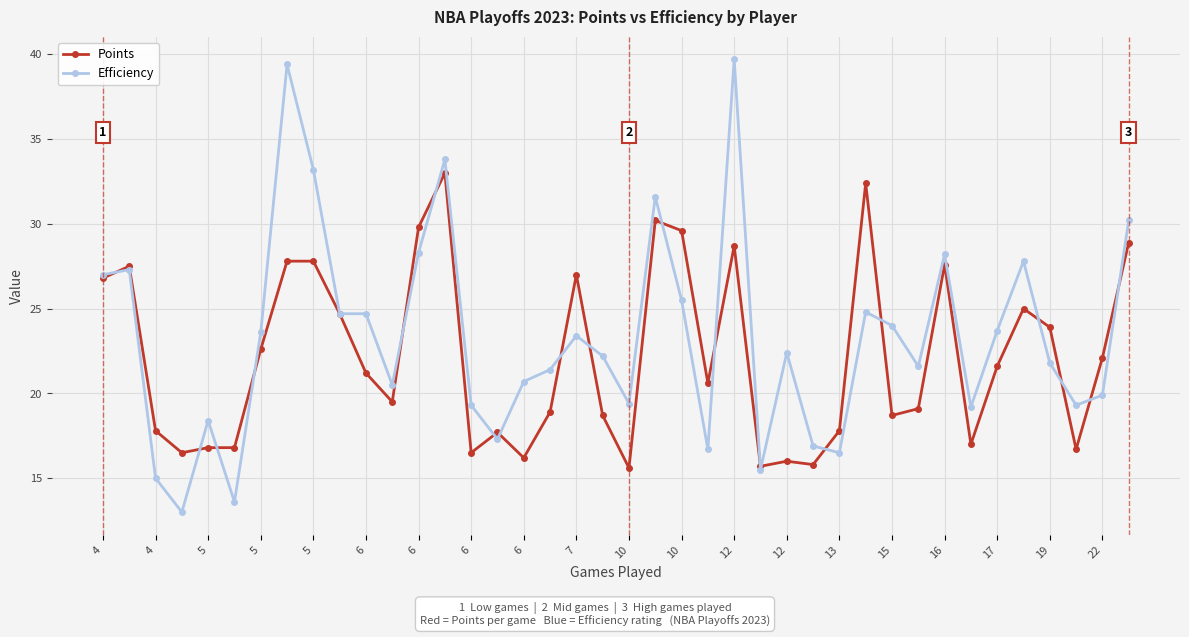

Which series has the widest spread of values?

Efficiency